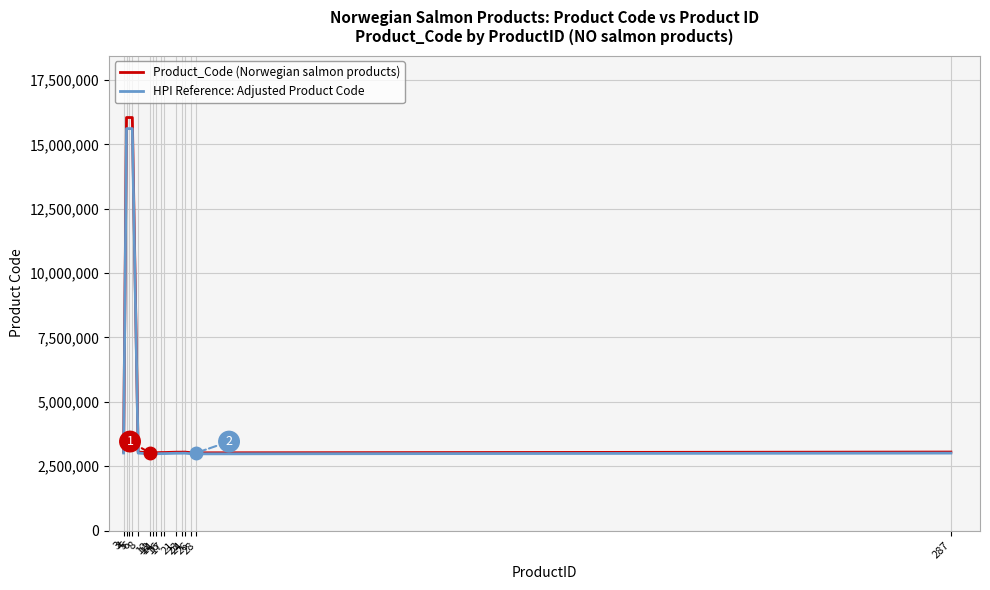

Which series has the widest spread of values?

Product_Code (Norwegian salmon products)